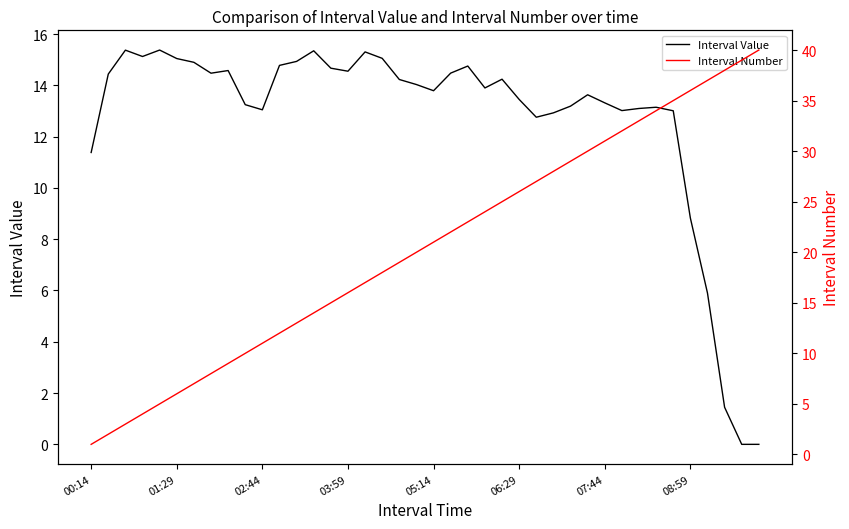

List the series in order of their peak value, highest first.

Interval Number, Interval Value